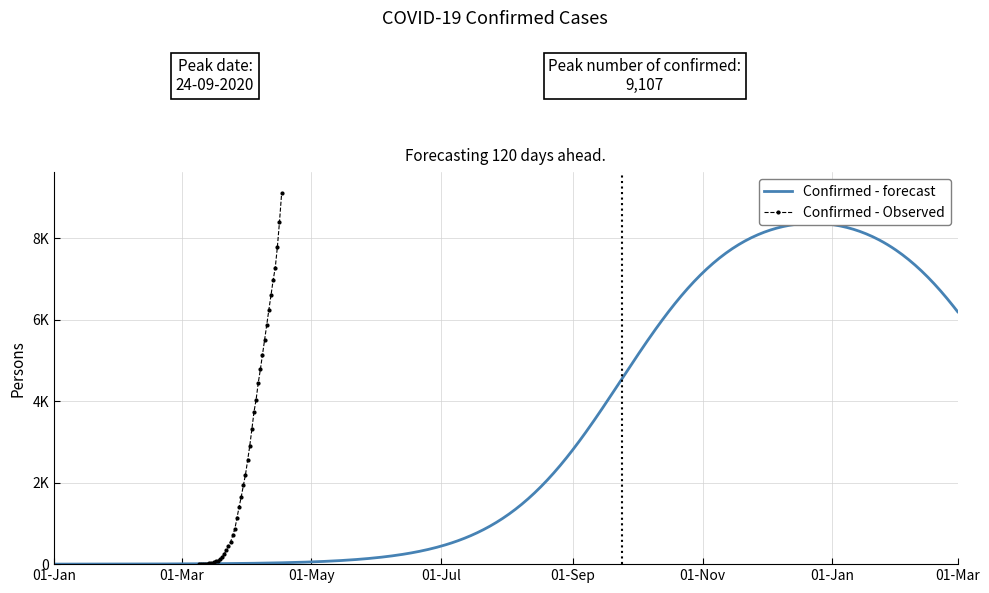

What is the minimum value shown in the chart?

3